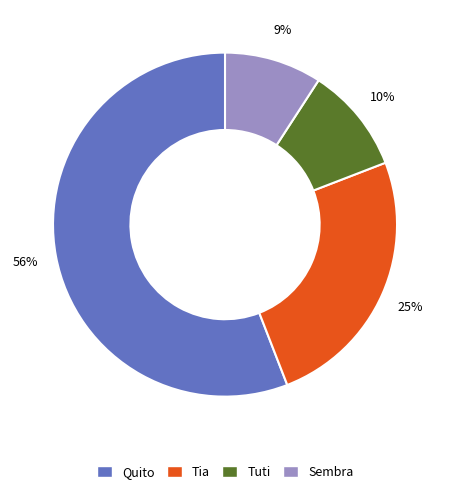

To the nearest percent, what is the difference between the largest and smallest slice percentages?

47%